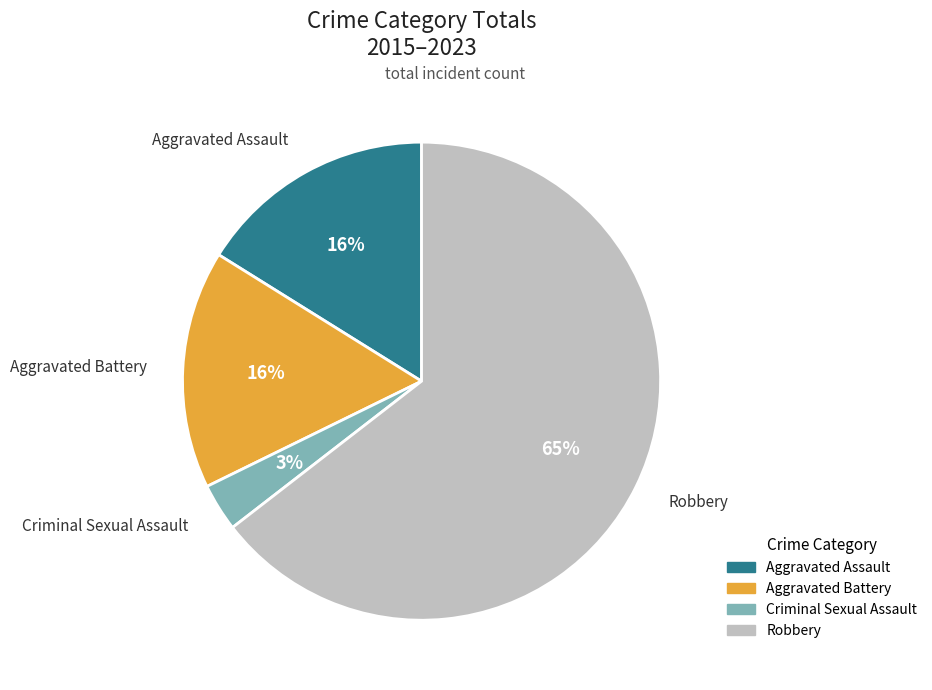

Count the number of slices in the pie.

4